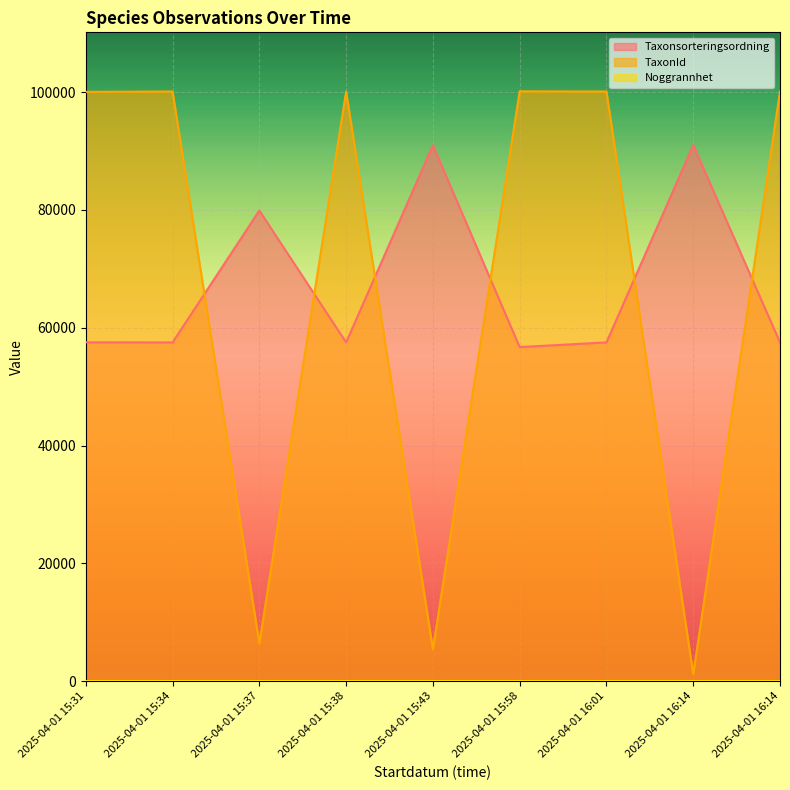

The value of TaxonId at 2025-04-01 15:37 is 3525. True or false?

False